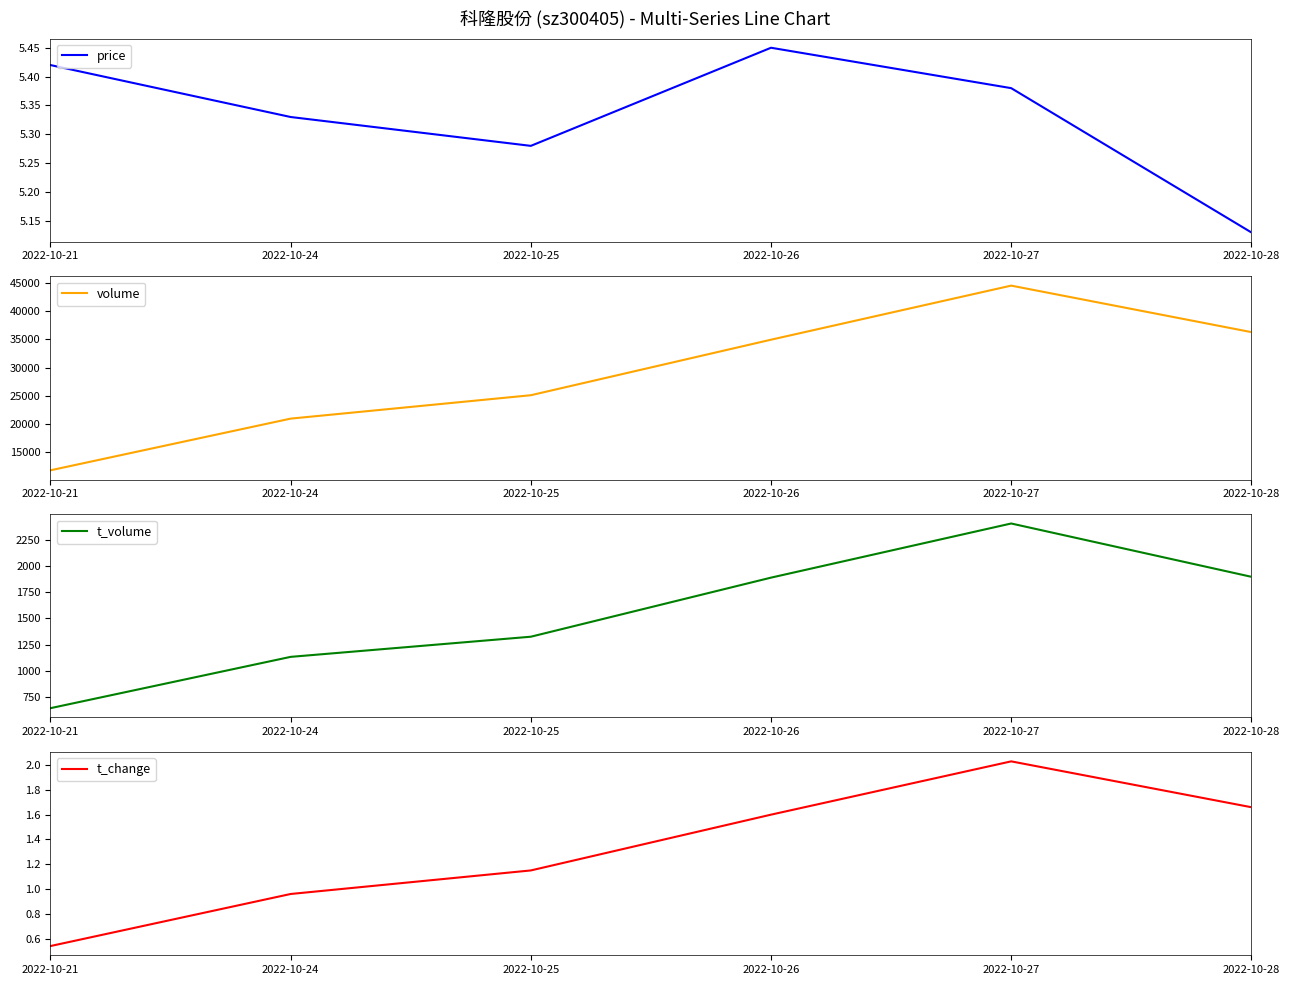

Where is t_change nearest to the value 1?

2022-10-24